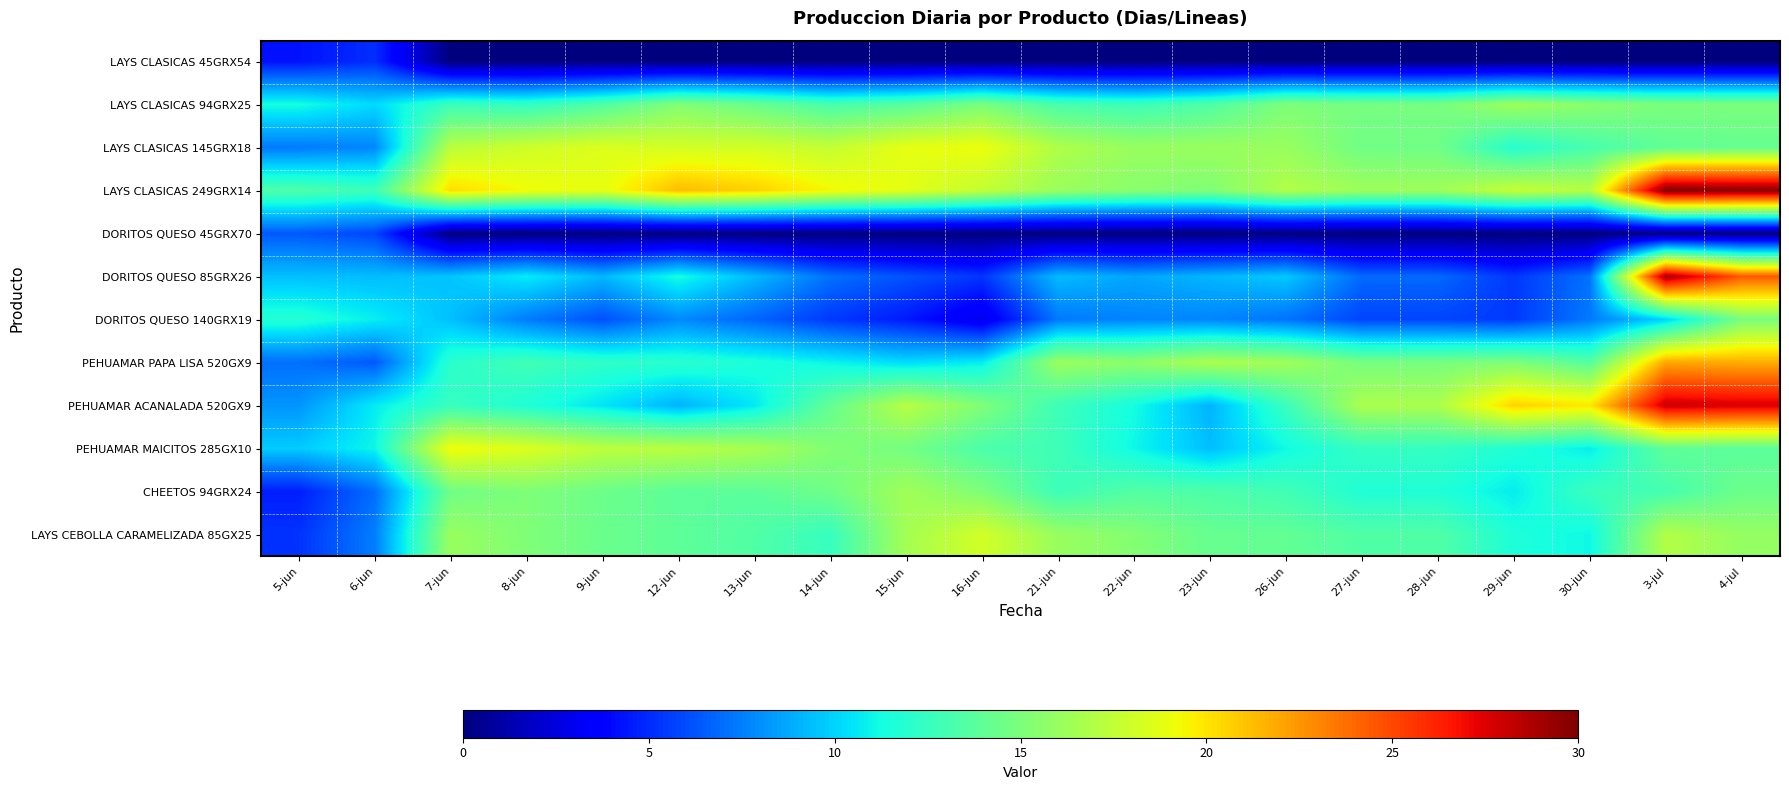

What is the spread (max minus min) of values at 6-jun?

7.6